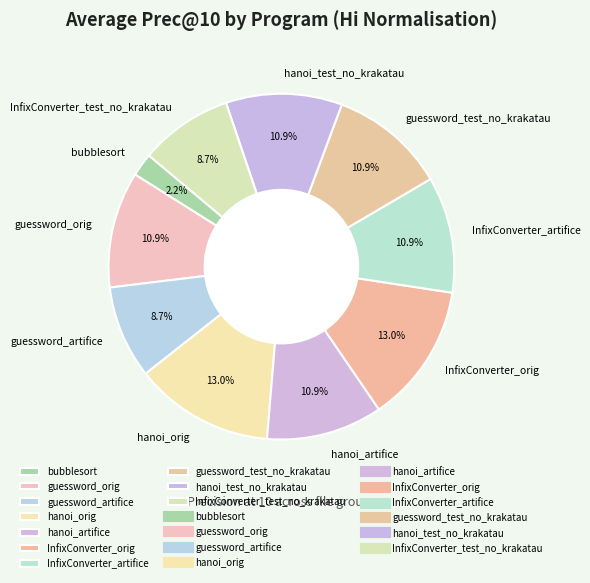

What is the smallest slice in the pie chart?

bubblesort